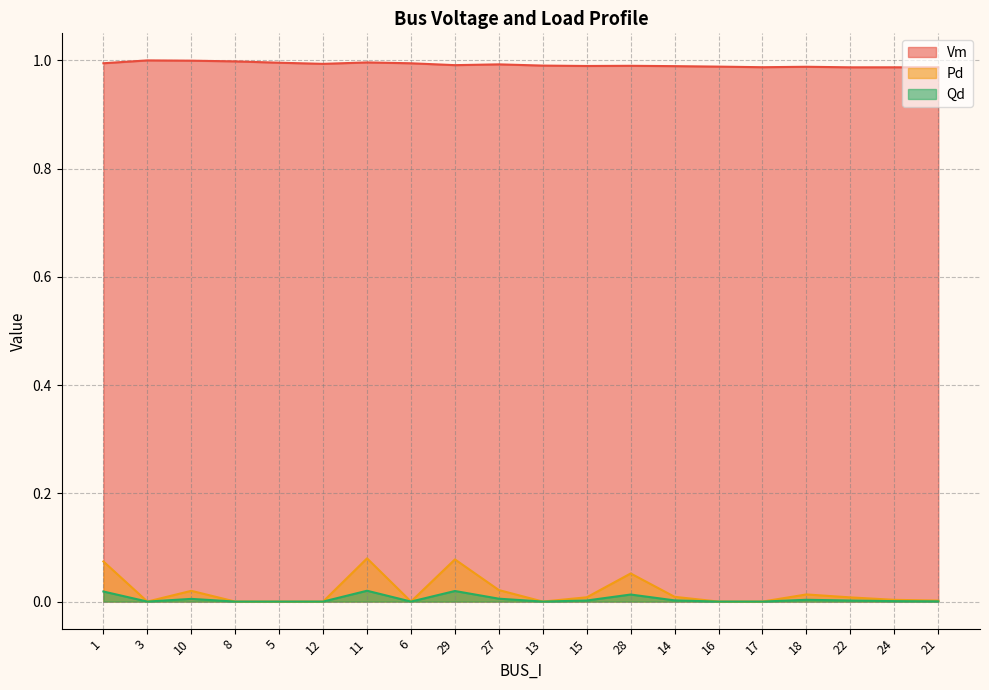

Which category has the highest value in the Pd series?

11